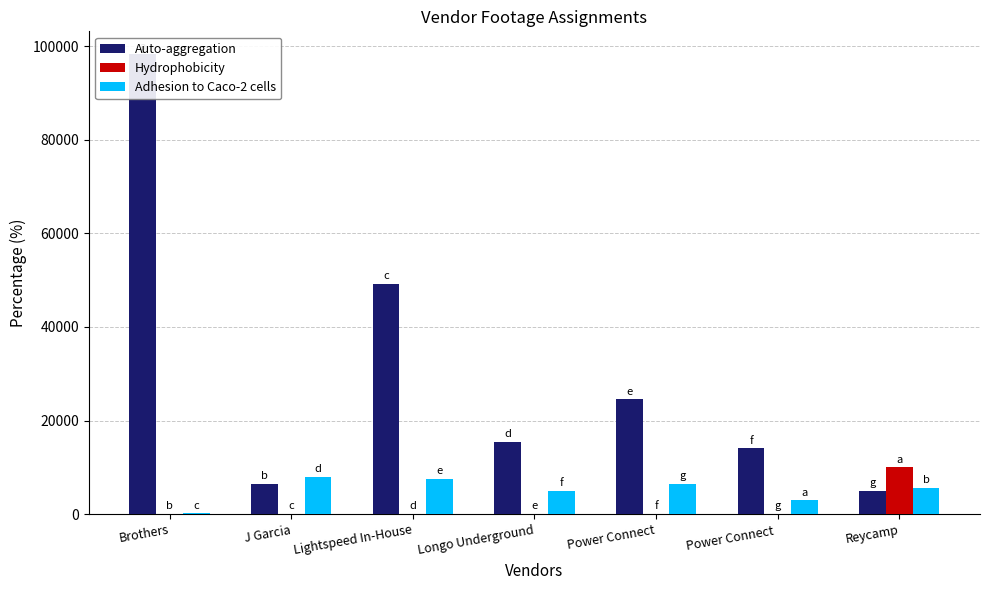

Reading left to right, transcribe all the data shown in this chart.

Auto-aggregation: Brothers=98274	J Garcia=6526	Lightspeed In-House=49220	Longo Underground=15415	Power Connect=24514	Power Connect =14054	Reycamp=4975
Hydrophobicity: Brothers=0	J Garcia=0	Lightspeed In-House=0	Longo Underground=0	Power Connect=0	Power Connect =0	Reycamp=9984
Adhesion to Caco-2 cells: Brothers=153	J Garcia=7980	Lightspeed In-House=7562	Longo Underground=5005	Power Connect=6526	Power Connect =2931	Reycamp=5661